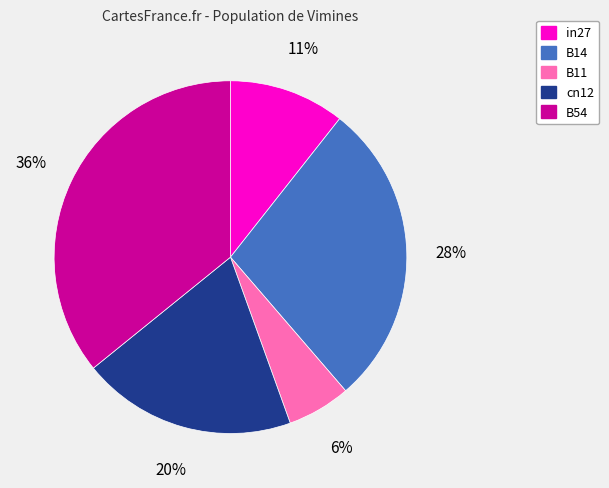

To the nearest percent, what is the difference between the largest and smallest slice percentages?

30%